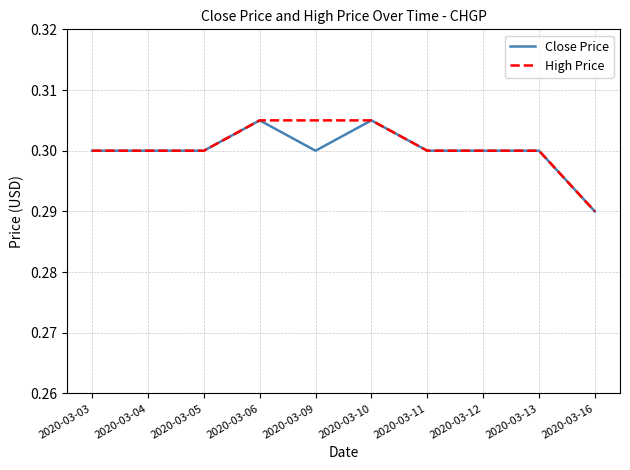

What is the total value across all series at 2020-03-11?

0.6